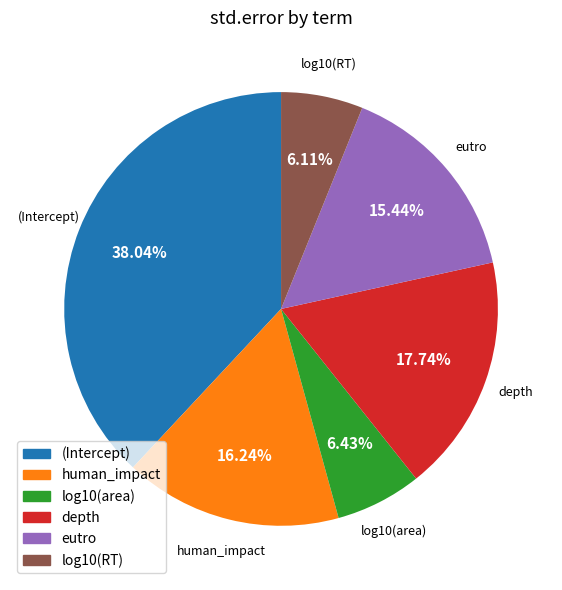

Between eutro and log10(RT), which is larger?

eutro